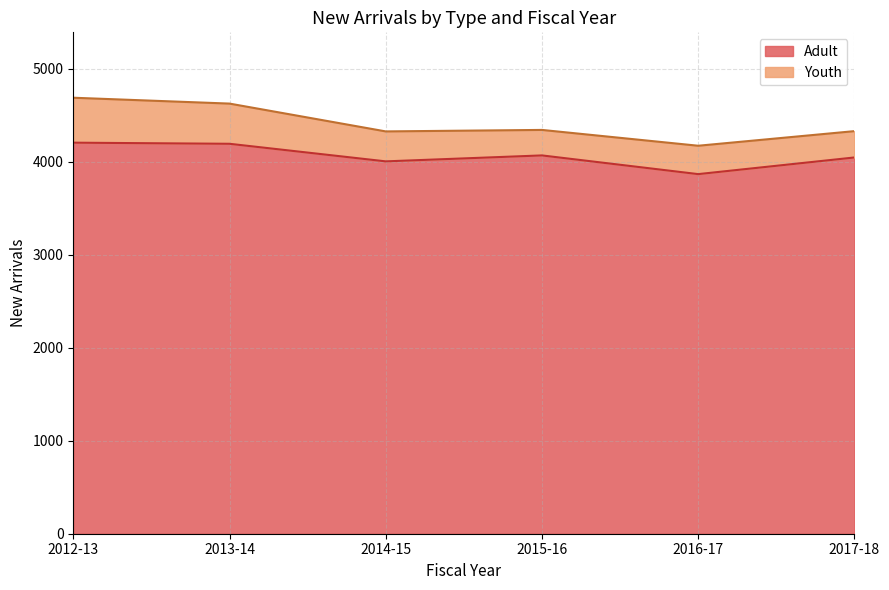

True or false: there are more than 0 points higher than both neighbors.

True